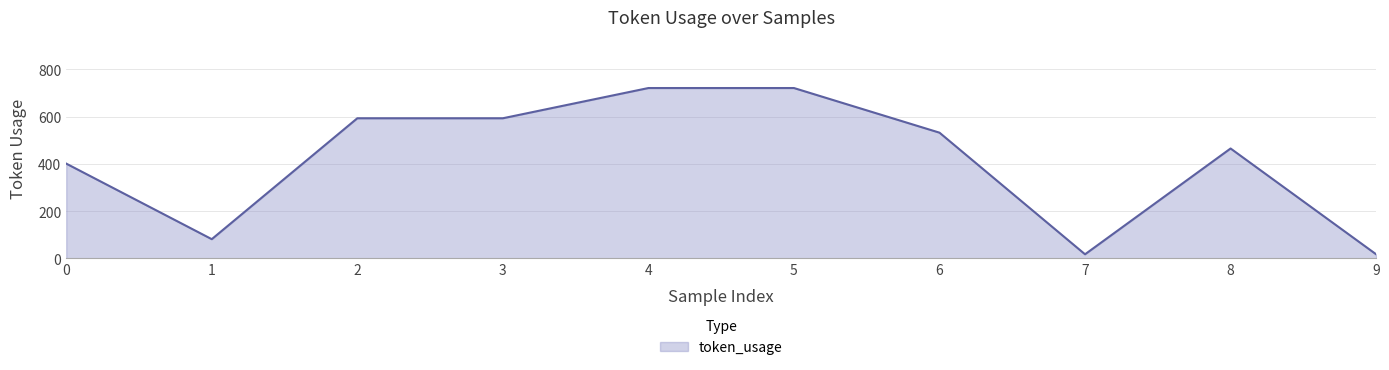

The value at 7 is 17. True or false?

True